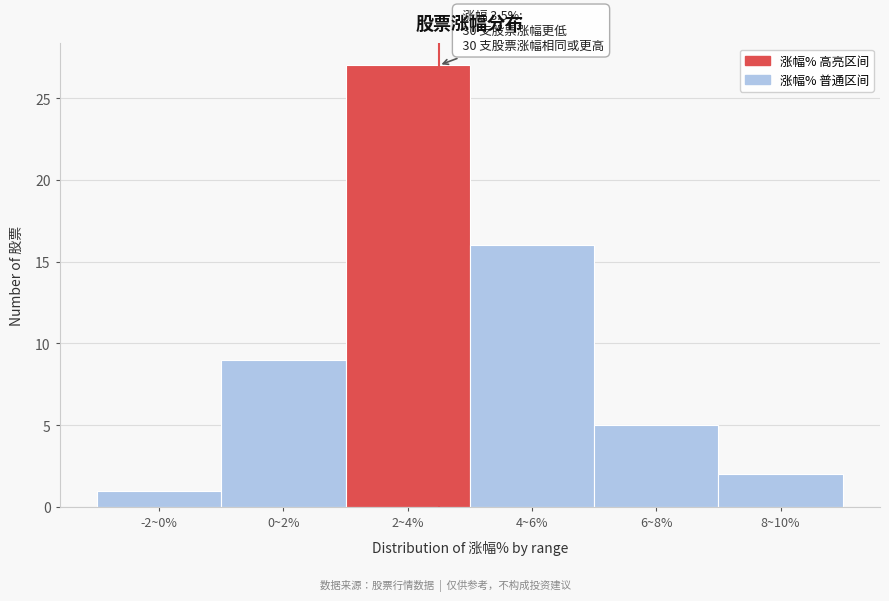

Reading left to right, list all the values displayed in this chart.

-2~0%=1	0~2%=9	2~4%=27	4~6%=16	6~8%=5	8~10%=2